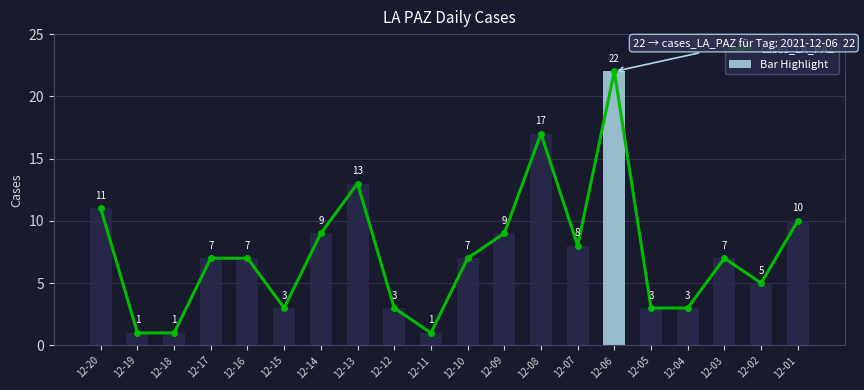

Which has a higher value, 12-19 or 12-15?

12-15